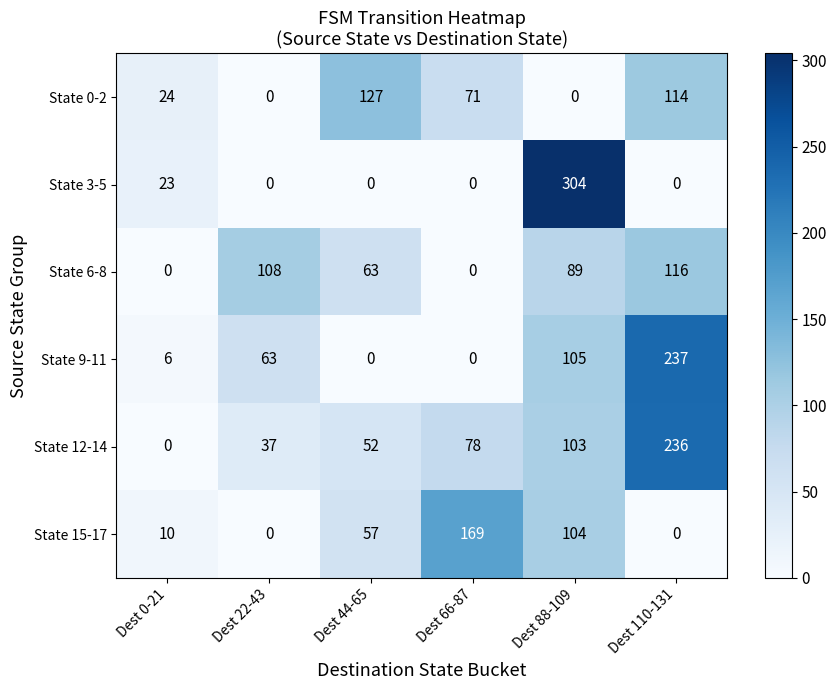

What is the difference between the State 9-11 values at Dest 110-131 and Dest 0-21?

231